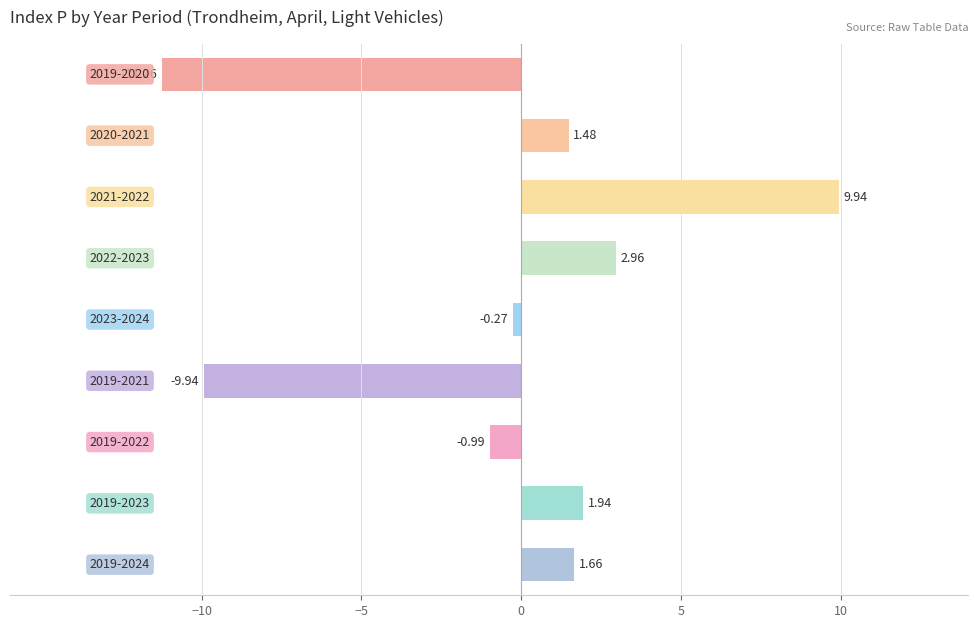

What is the sum of all values?

-4.5